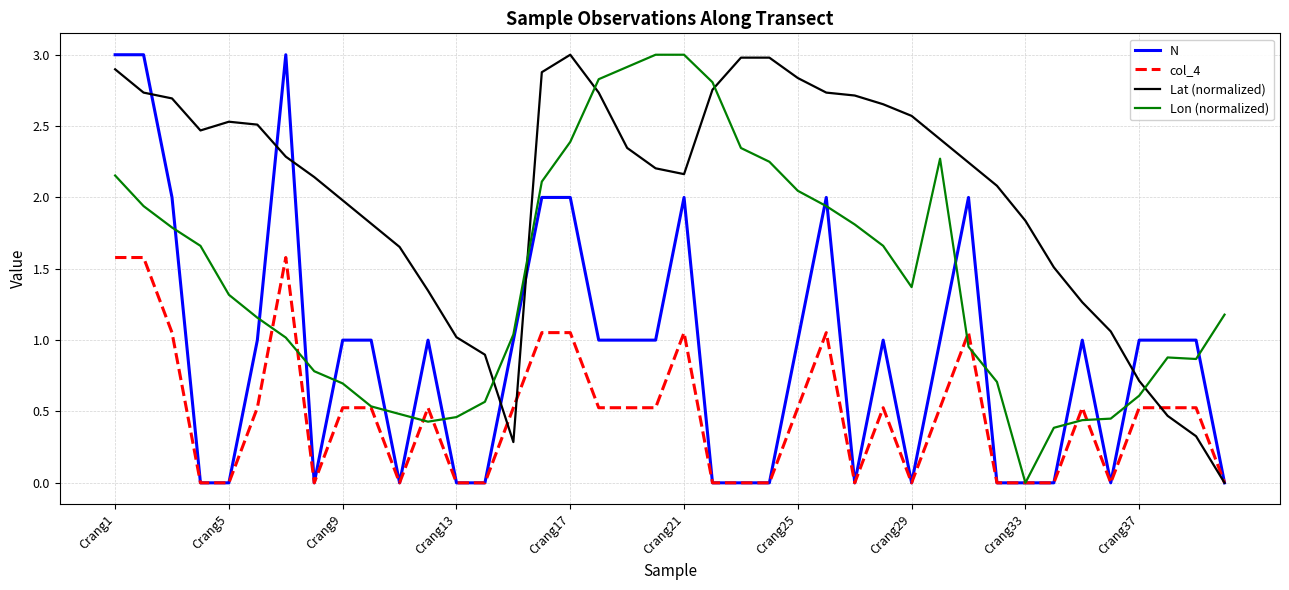

Which series has the largest total across all categories?

Lat (normalized)